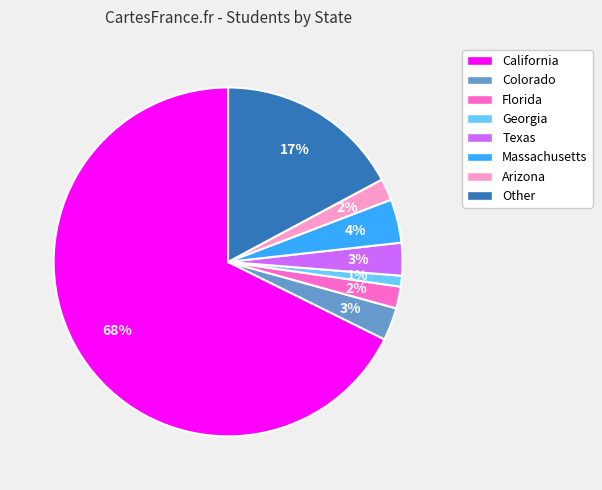

To the nearest percent, what is the combined percentage of Other and Arizona?

19%